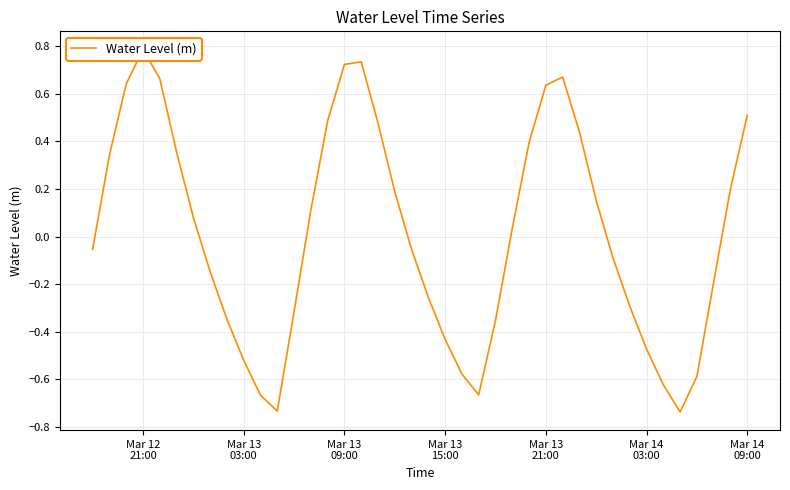

What is the value of the 9th point from the left?

-0.3